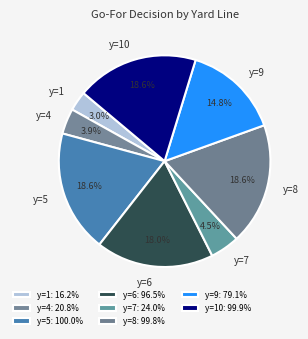

Does y=8 represent more than half of the total?

No